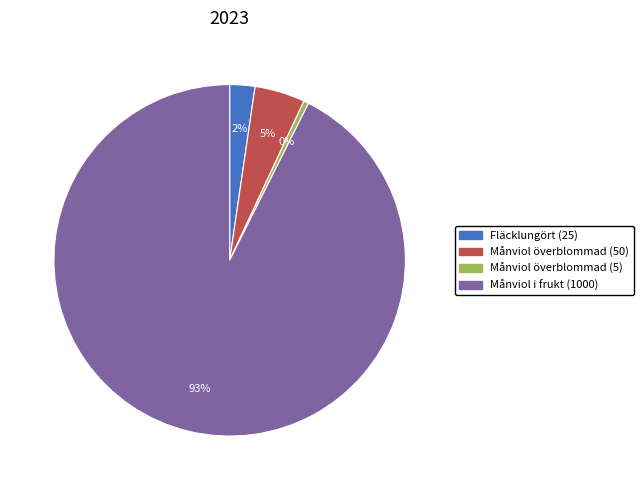

Which category has the smallest portion of the pie?

Månviol överblommad (5)